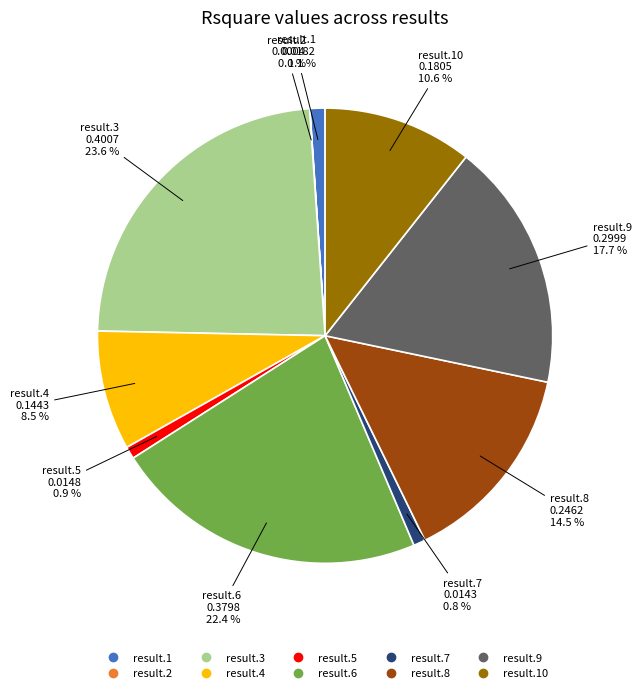

Does any single category account for the majority?

No